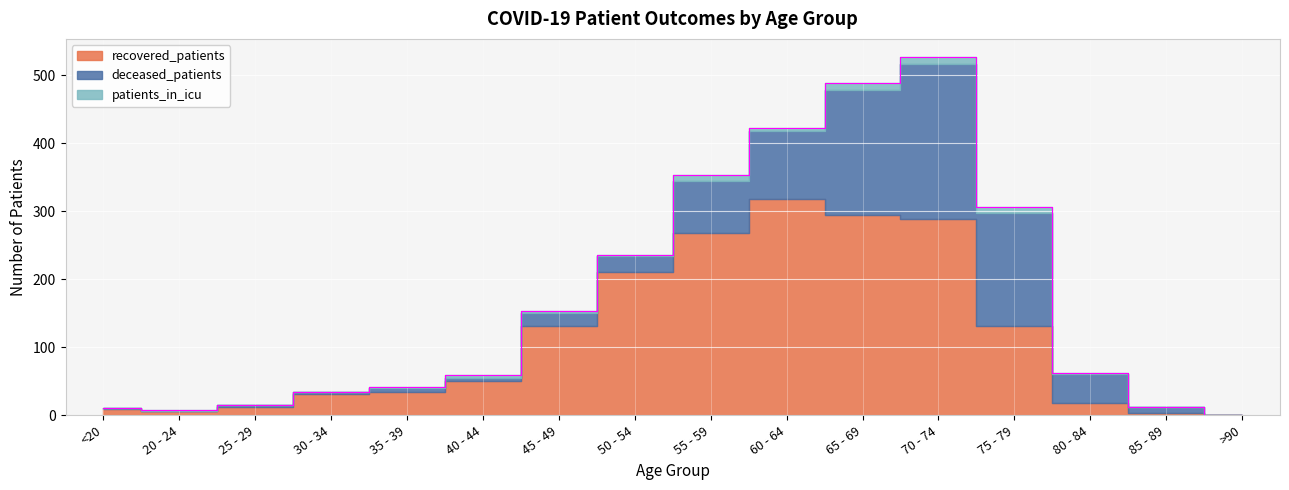

How many categories are shown in the chart?

16